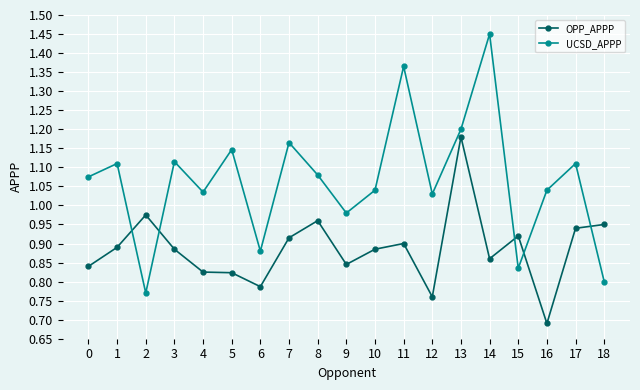

Between which two adjacent categories do UCSD_APPP and OPP_APPP first intersect?

1 and 2